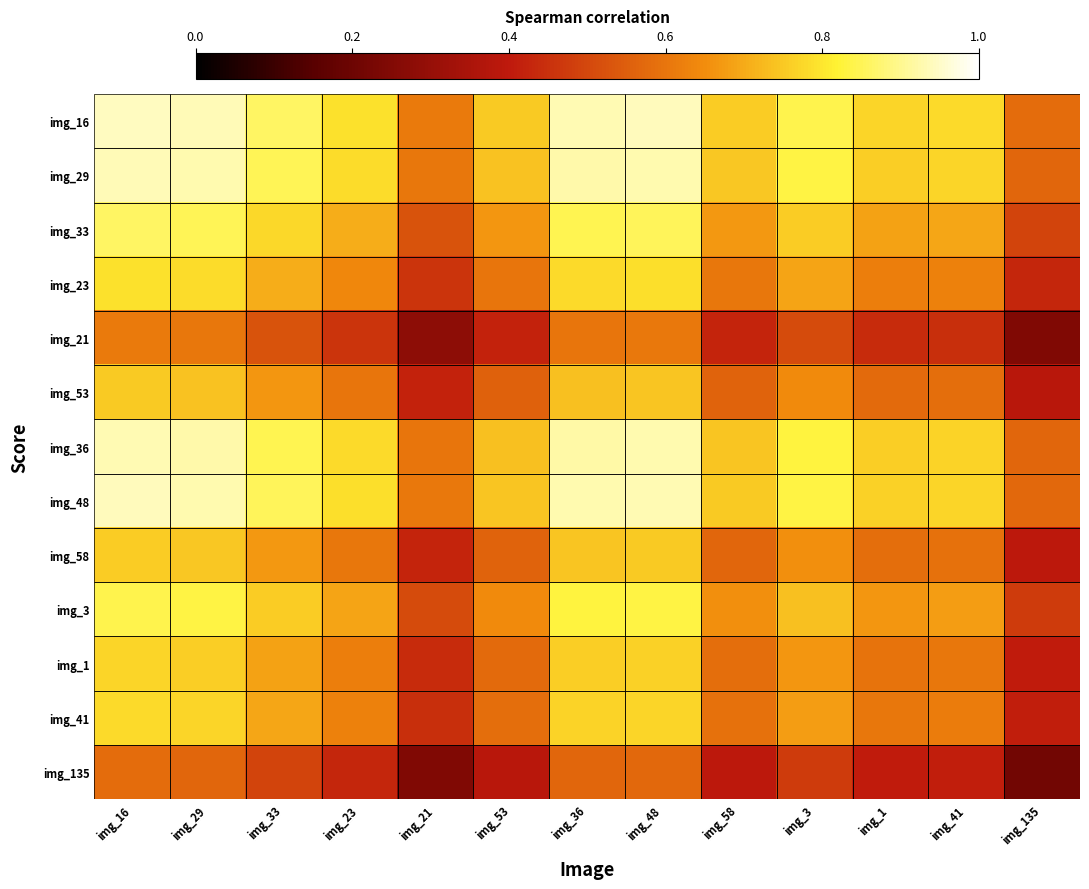

What is the spread (max minus min) of values at img_53?

0.4